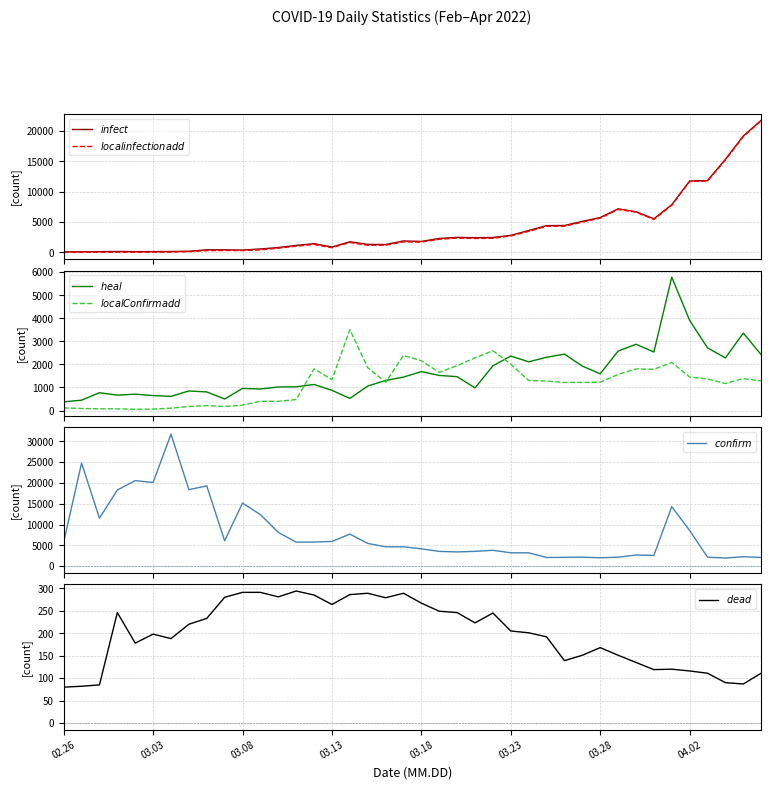

Read the $localinfectionadd$ value at 26, to the nearest 100.

3500